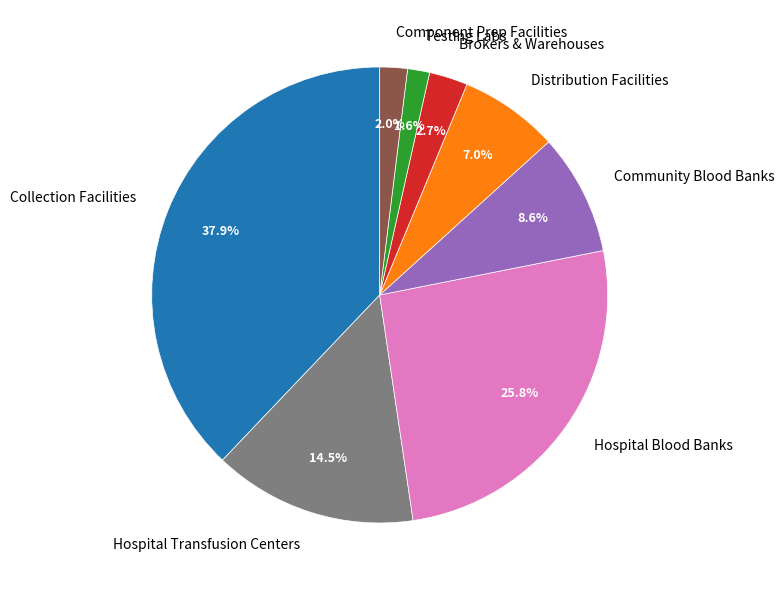

Rank the categories by value from lowest to highest.

Testing Labs, Component Prep Facilities, Brokers & Warehouses, Distribution Facilities, Community Blood Banks, Hospital Transfusion Centers, Hospital Blood Banks, Collection Facilities